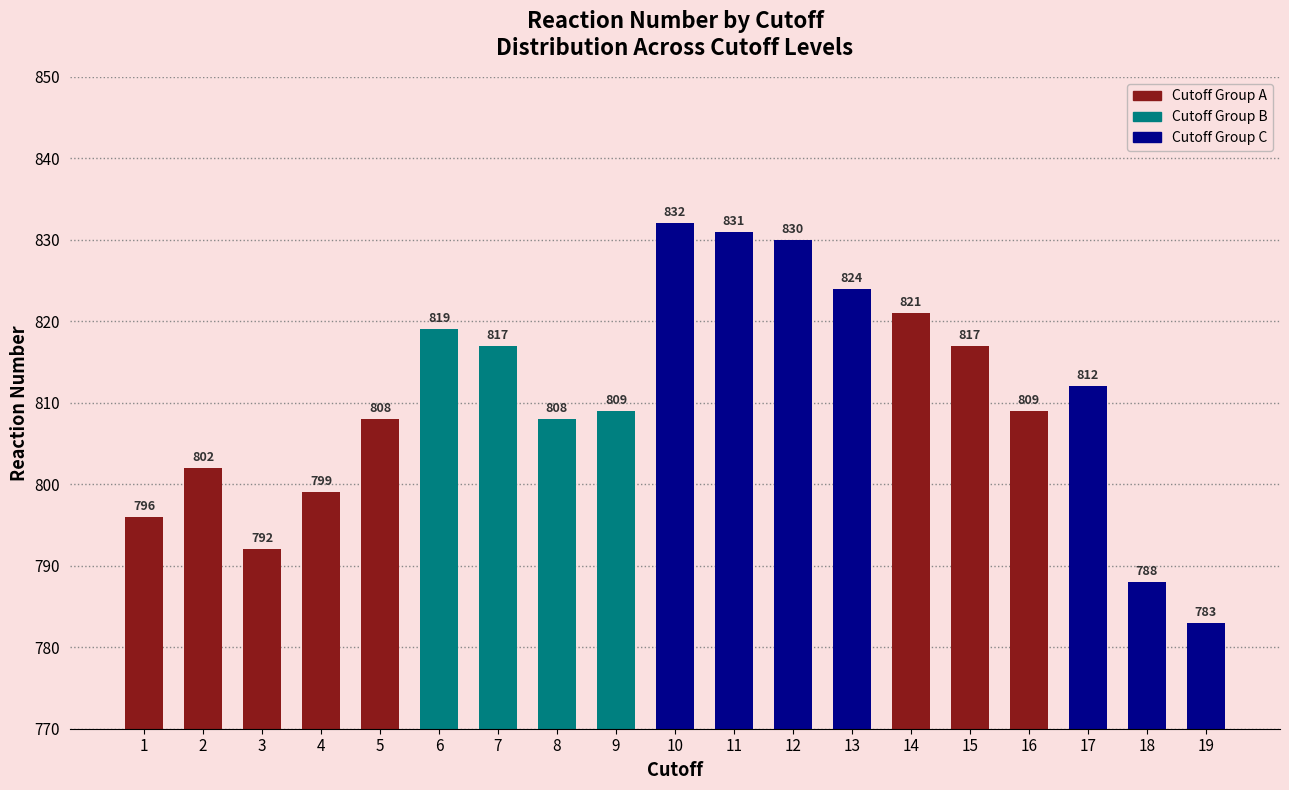

Are the bars grouped side by side (vs. stacked)?

No